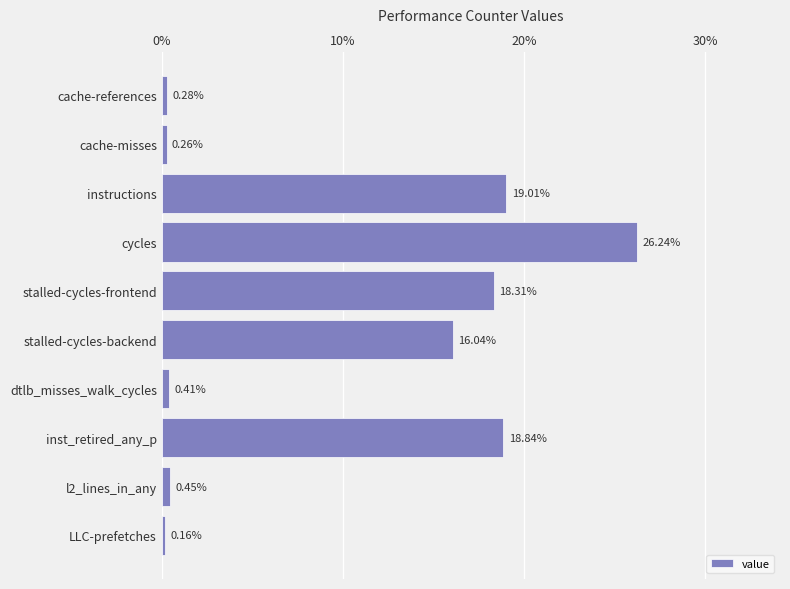

Which label corresponds to the largest value in the chart?

cycles